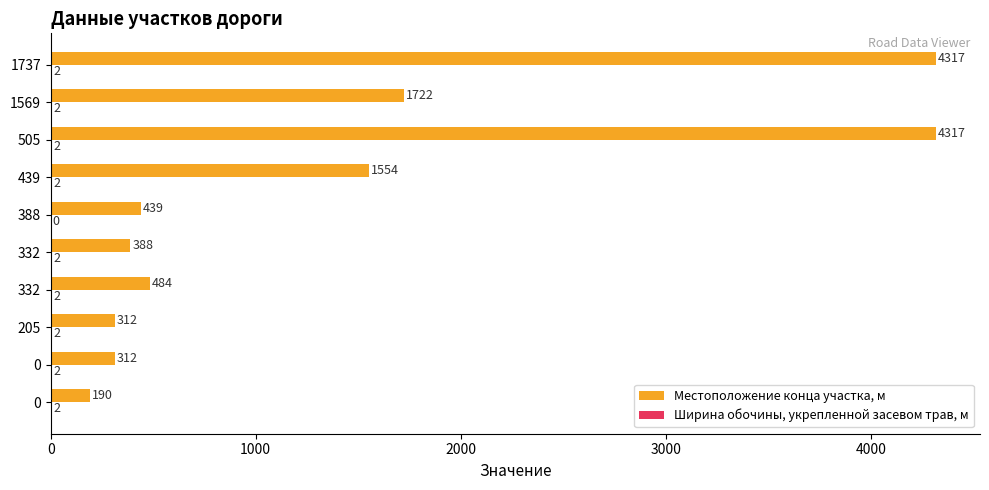

What is the sum of all Ширина обочины, укрепленной засевом трав, м values?

18